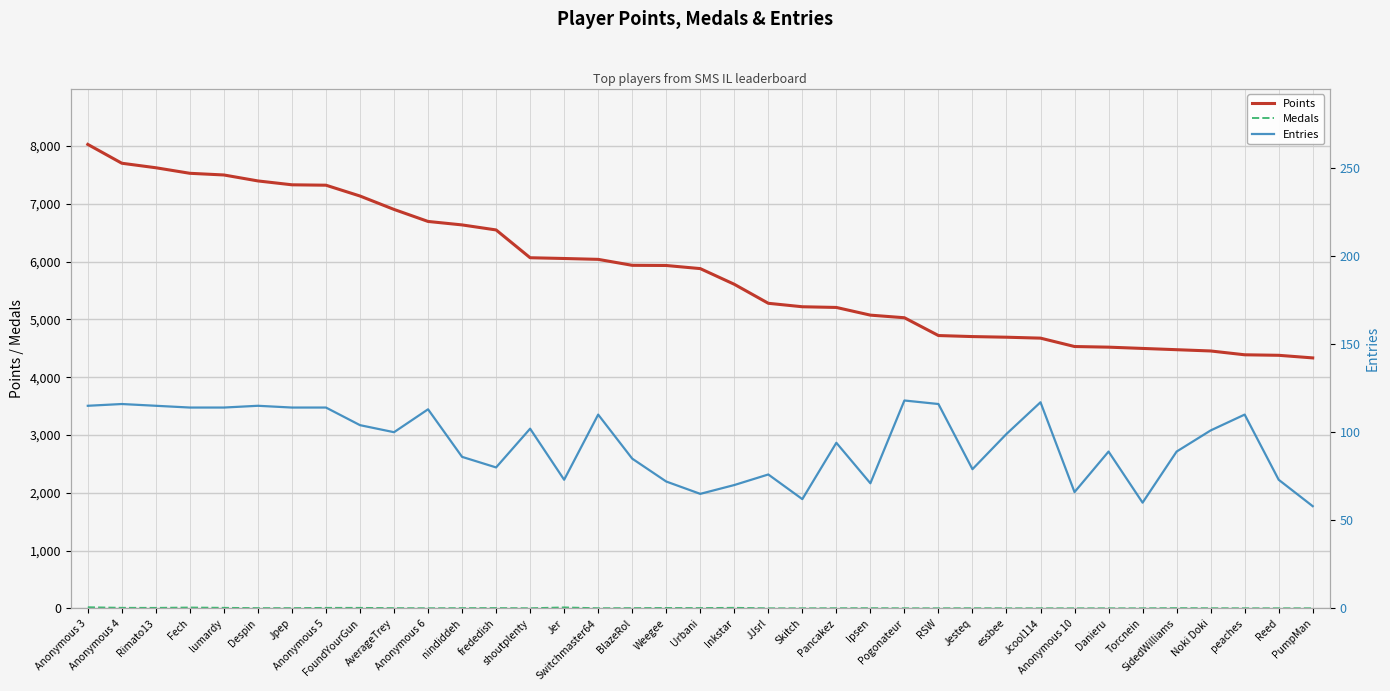

What is the value of the Entries point at the 37th from the left?

58